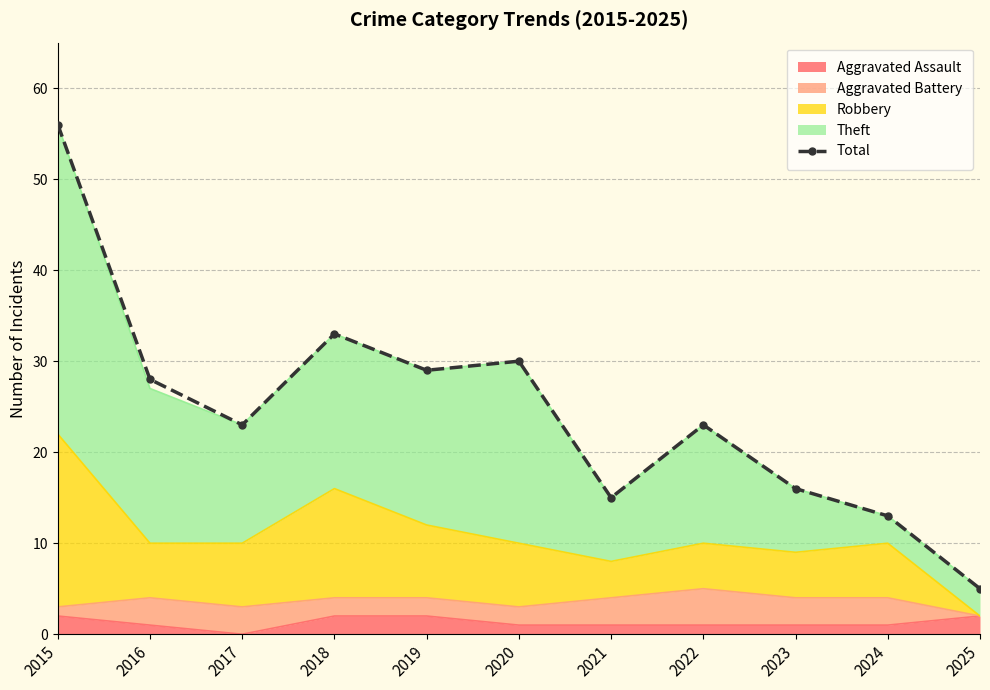

Does the chart have visible grid lines?

Yes